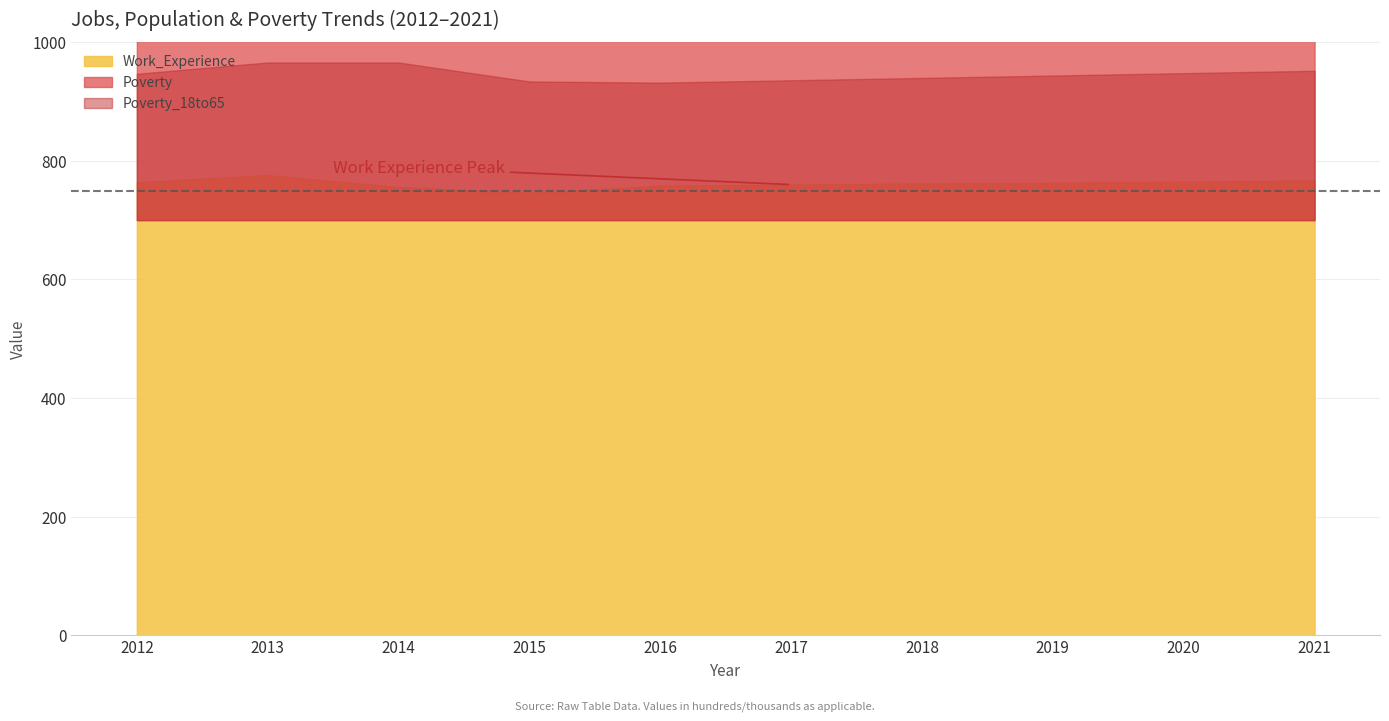

Where does the Work_Experience series first go above 763?

2012